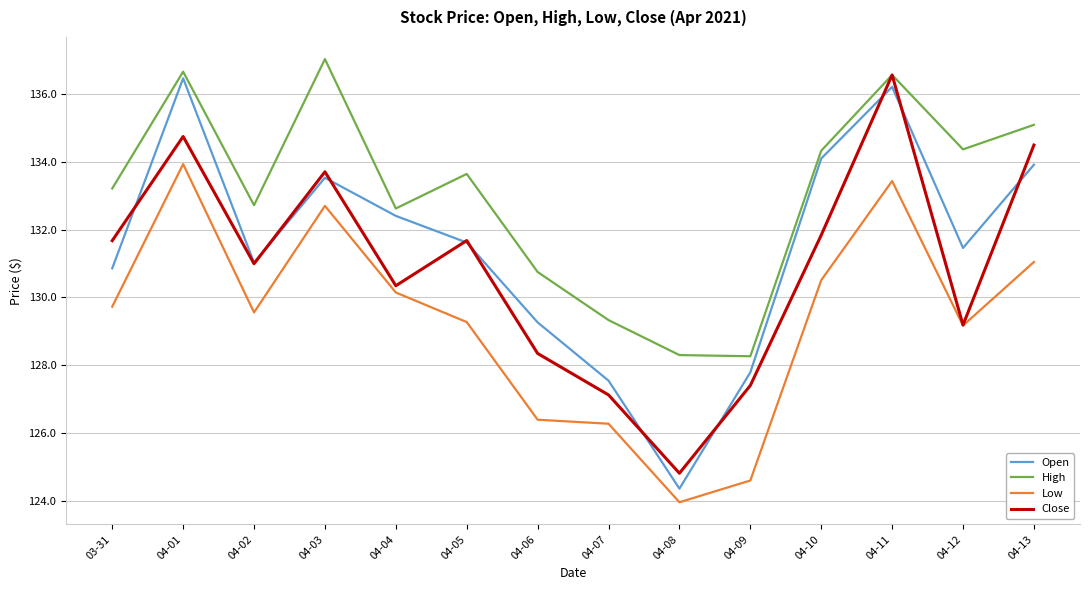

Is it true that Open equals 132.4 at 04-04?

True